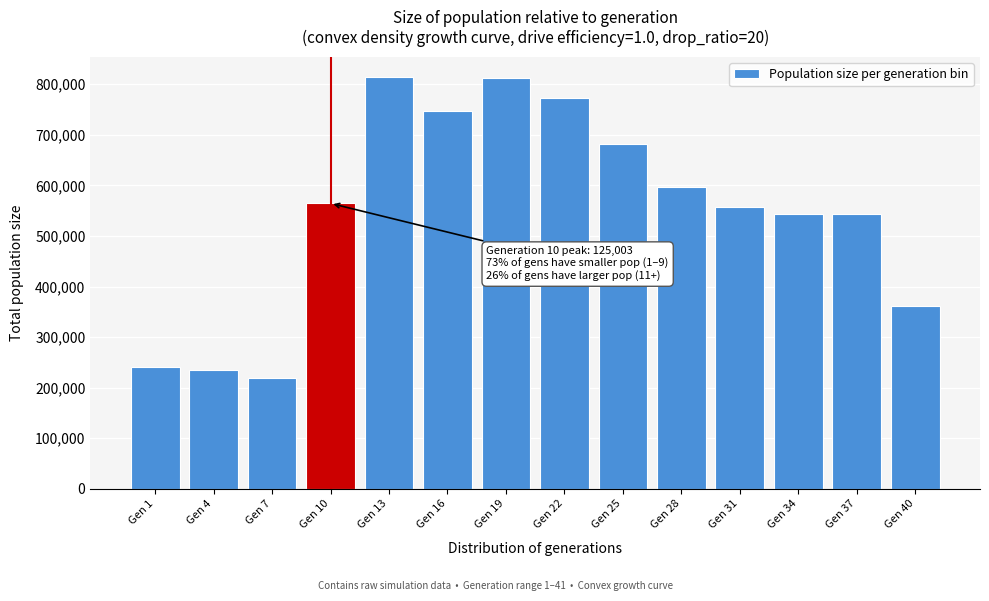

What is the greatest value displayed?

813753